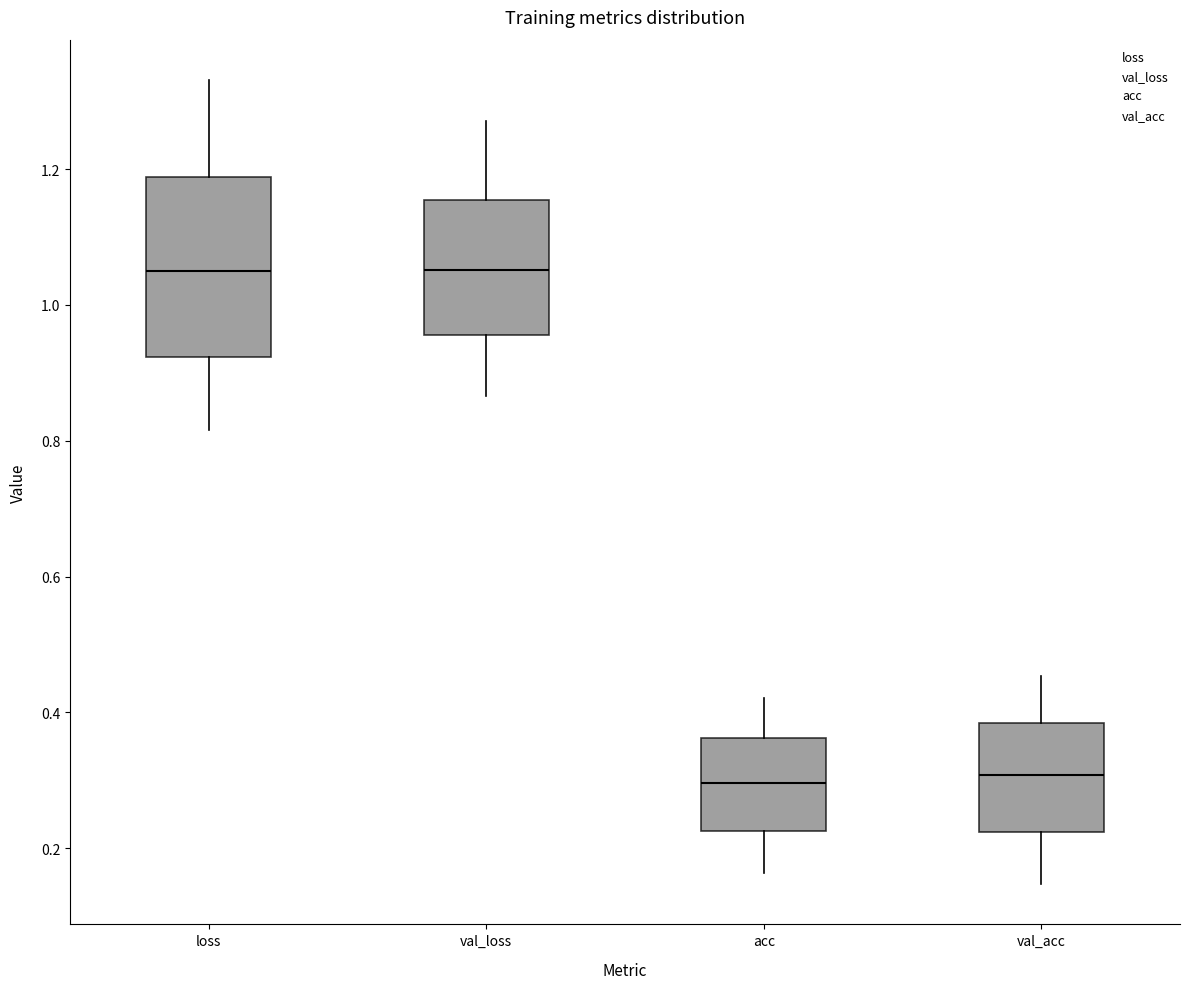

Reading left to right, transcribe this box plot: for each box, give where its median line is, the range the box spans, and where its two whiskers end, as read against the y-axis. The values are not printed on the chart, so give them approximately, as read against the axis.

loss: median 1.04, box 0.92 to 1.18, whiskers 0.82 to 1.34
val_loss: median 1.06, box 0.96 to 1.16, whiskers 0.86 to 1.28
acc: median 0.30, box 0.22 to 0.36, whiskers 0.16 to 0.42
val_acc: median 0.30, box 0.22 to 0.38, whiskers 0.14 to 0.46